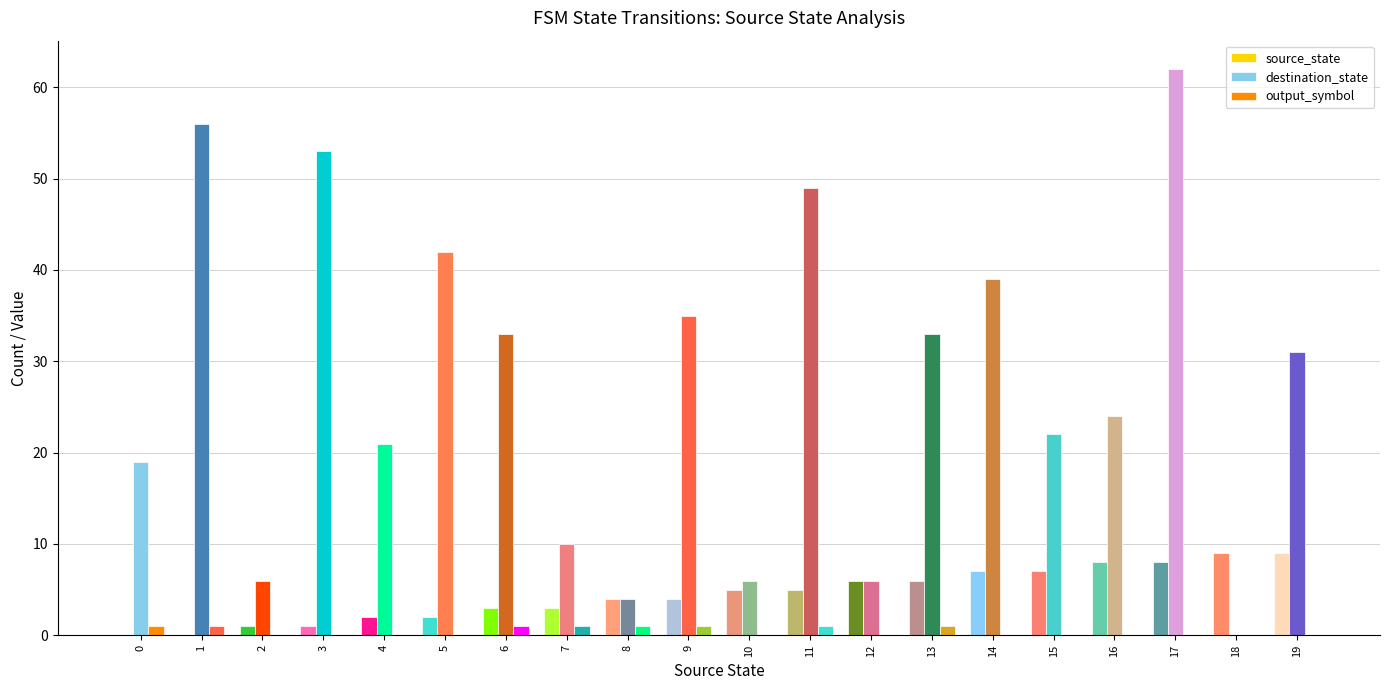

What is the difference between the second highest and second lowest values in the source_state series?

9